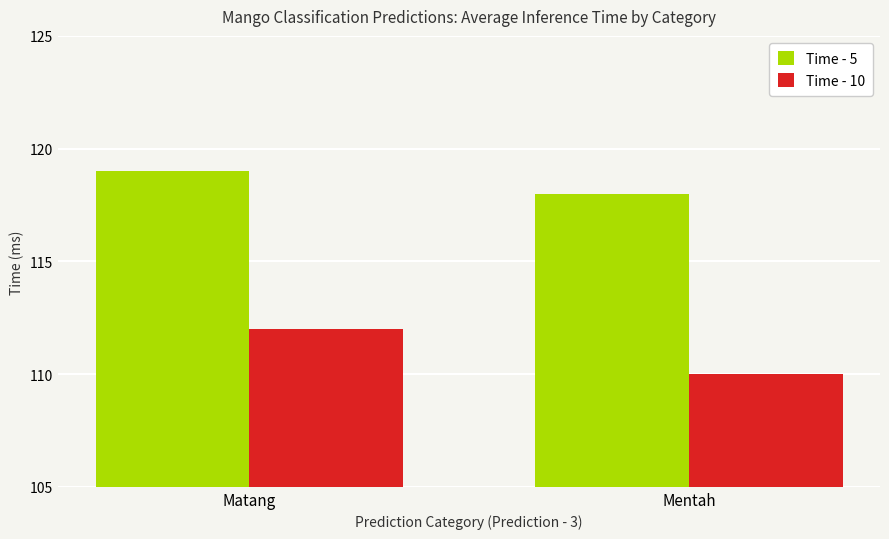

How many data points in Time - 10 are less than 112?

1